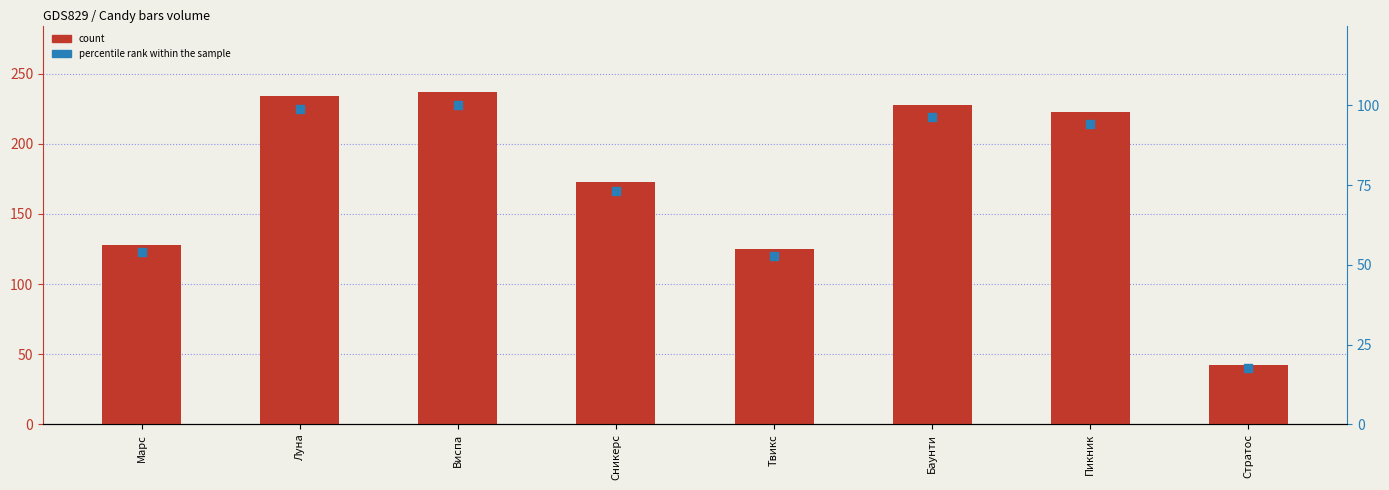

What are all the series names shown in the legend?

count, percentile rank within the sample